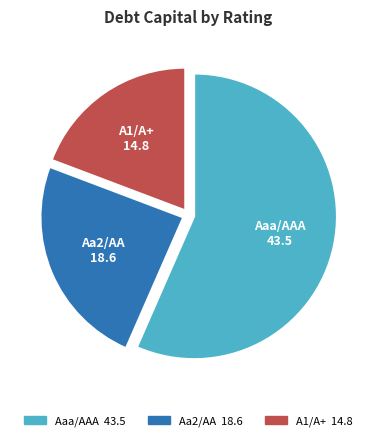

How many slices are in this pie chart?

3